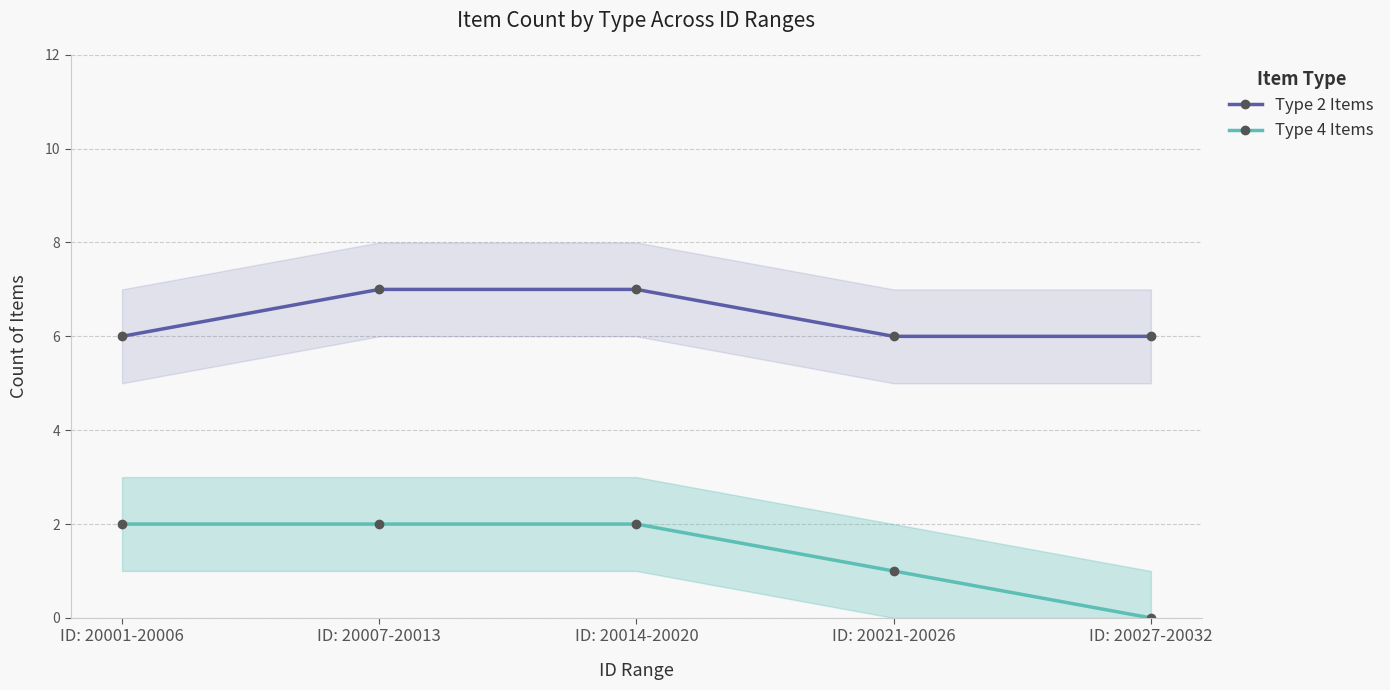

True or false: Type 2 Items and Type 4 Items intersect in this chart.

False